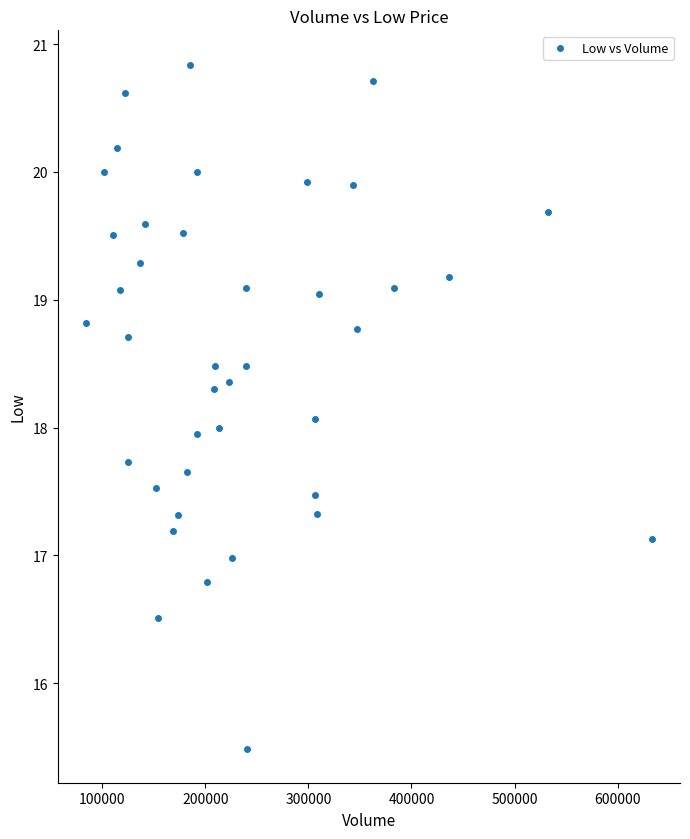

What is the range of Y values (max minus min)?

5.4